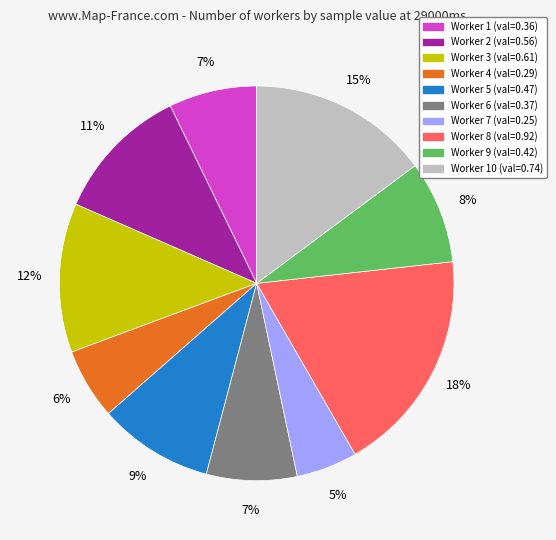

Is there a majority slice in this chart?

No